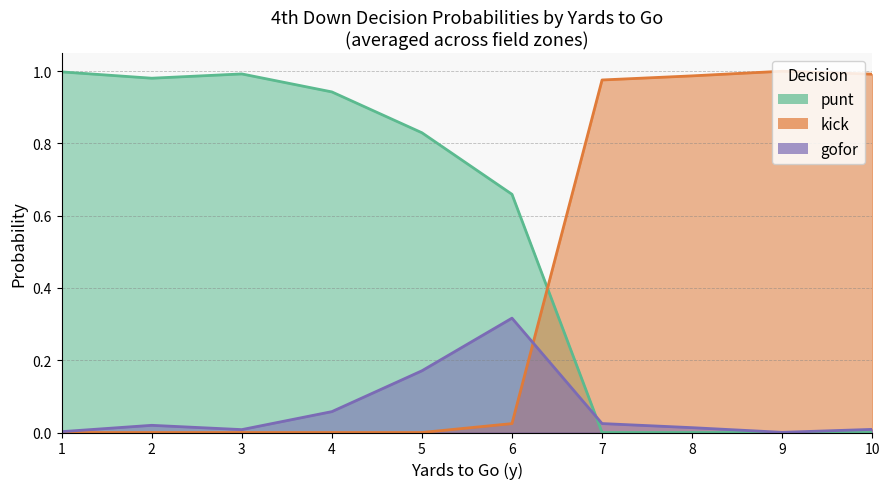

What is the total value across all series at 8?

1.0